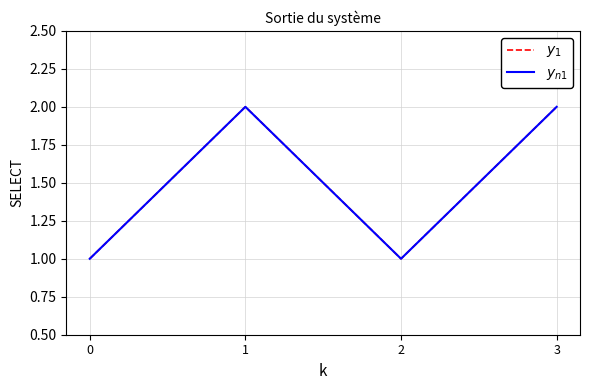

The value of $y_{n1}$ at 1 is 3. True or false?

False